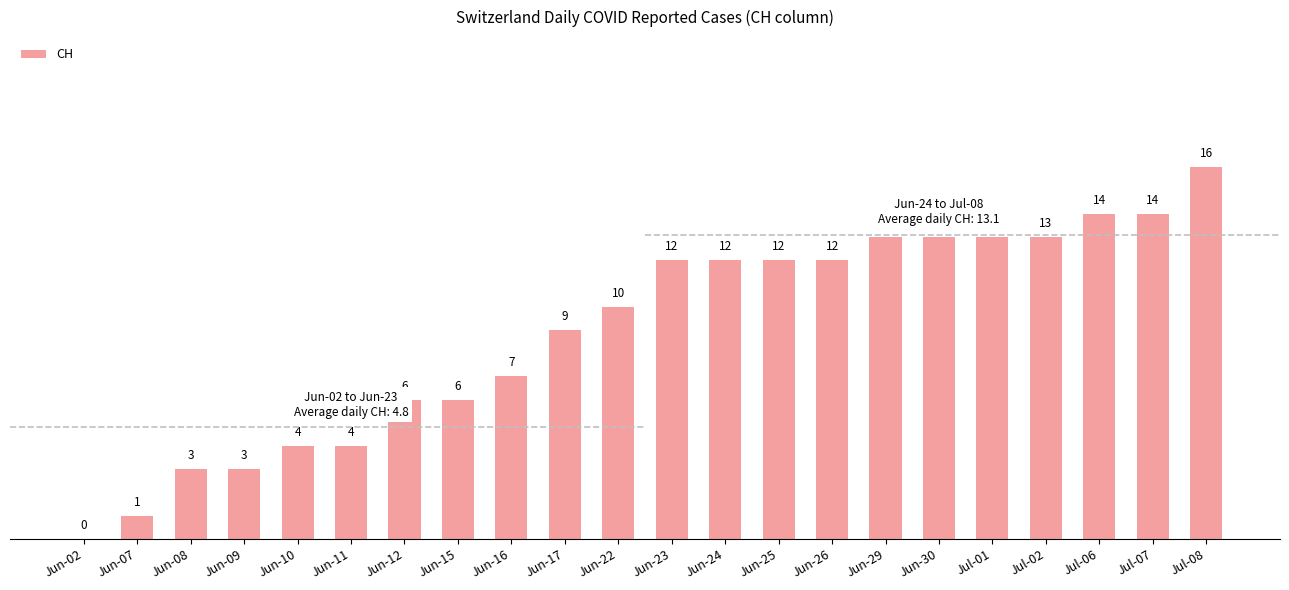

List the labels in order of value, largest first.

Jul-08, Jul-06, Jul-07, Jun-29, Jun-30, Jul-01, Jul-02, Jun-23, Jun-24, Jun-25, Jun-26, Jun-22, Jun-17, Jun-16, Jun-12, Jun-15, Jun-10, Jun-11, Jun-08, Jun-09, Jun-07, Jun-02